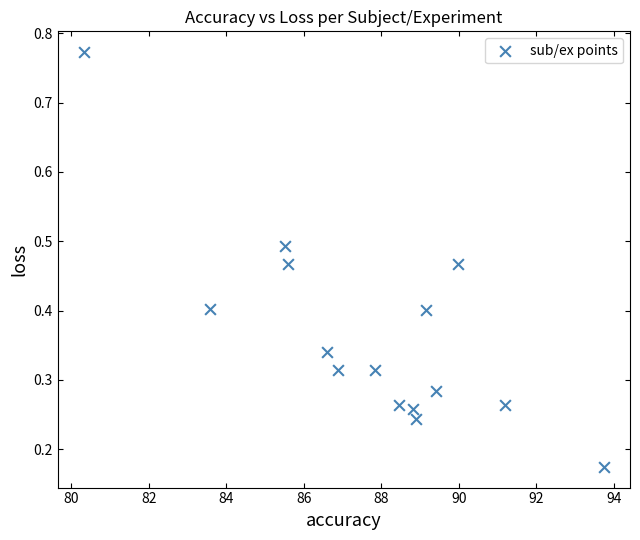

What is the range of Y values (max minus min)?

0.6